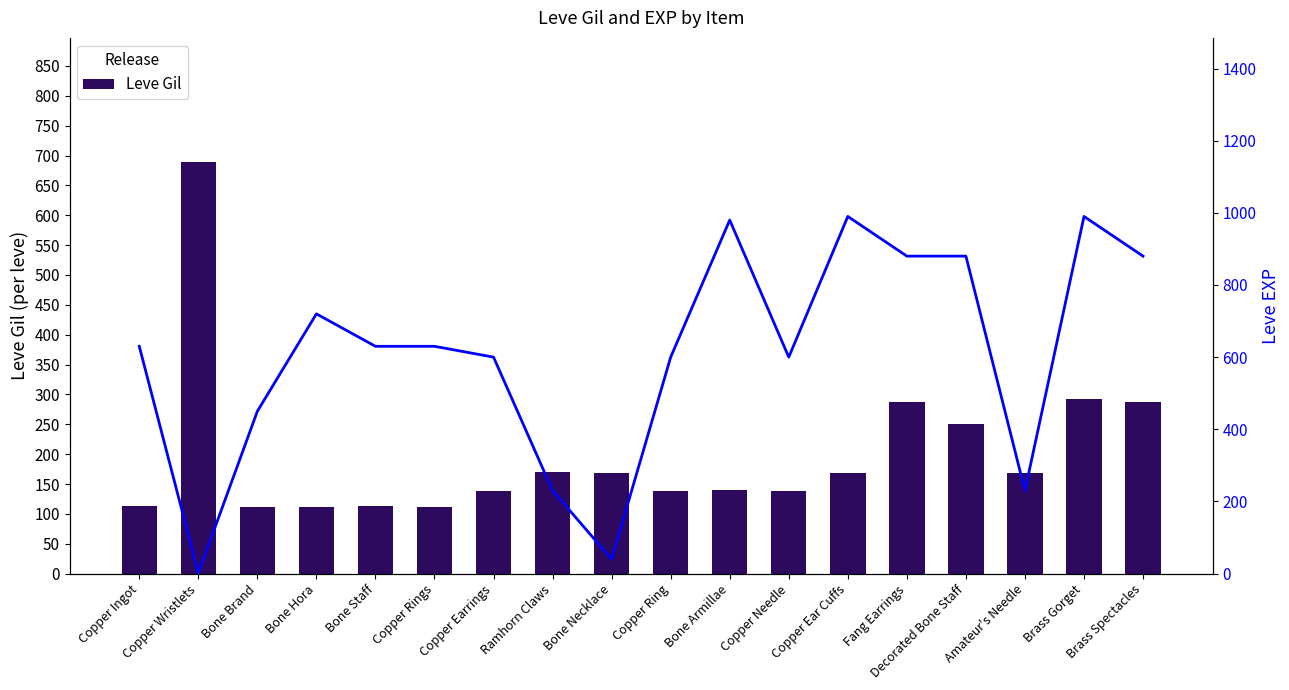

Rank the series by their maximum value, from highest to lowest.

Leve EXP, Leve Gil